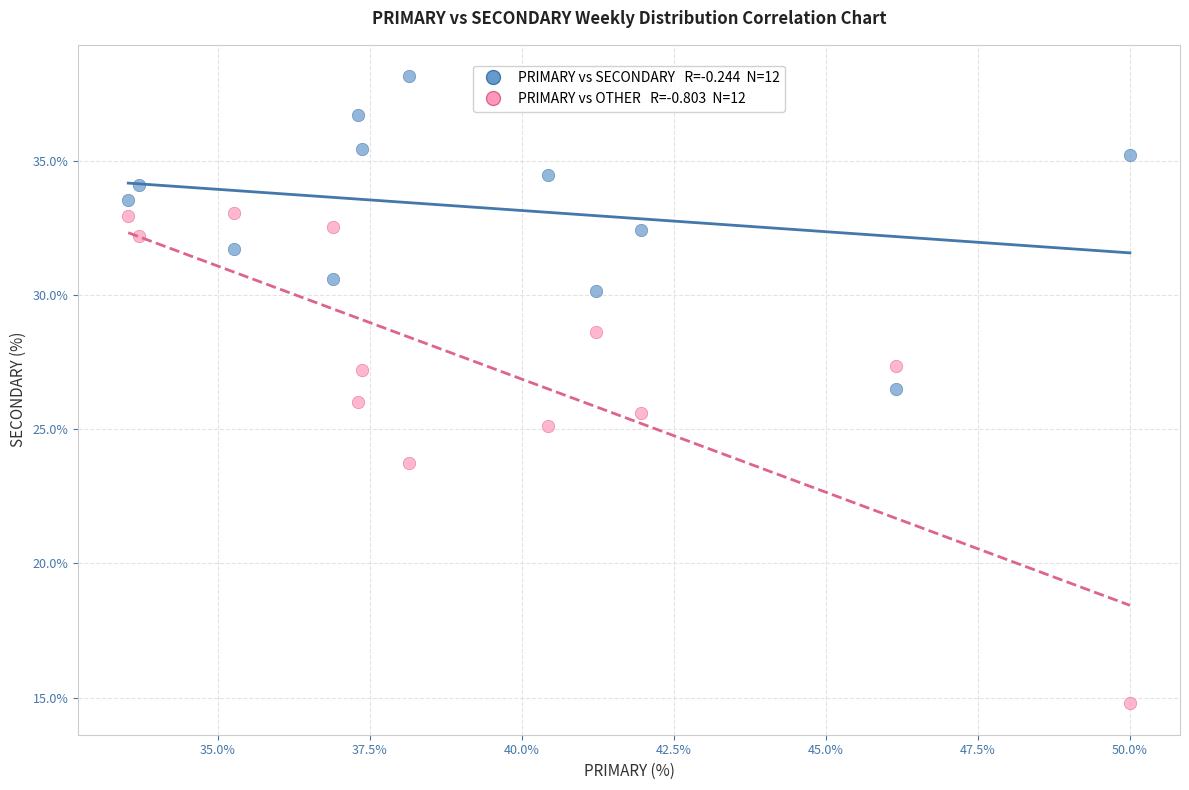

Across all data points, what is the range of X values (max minus min)?

16.5